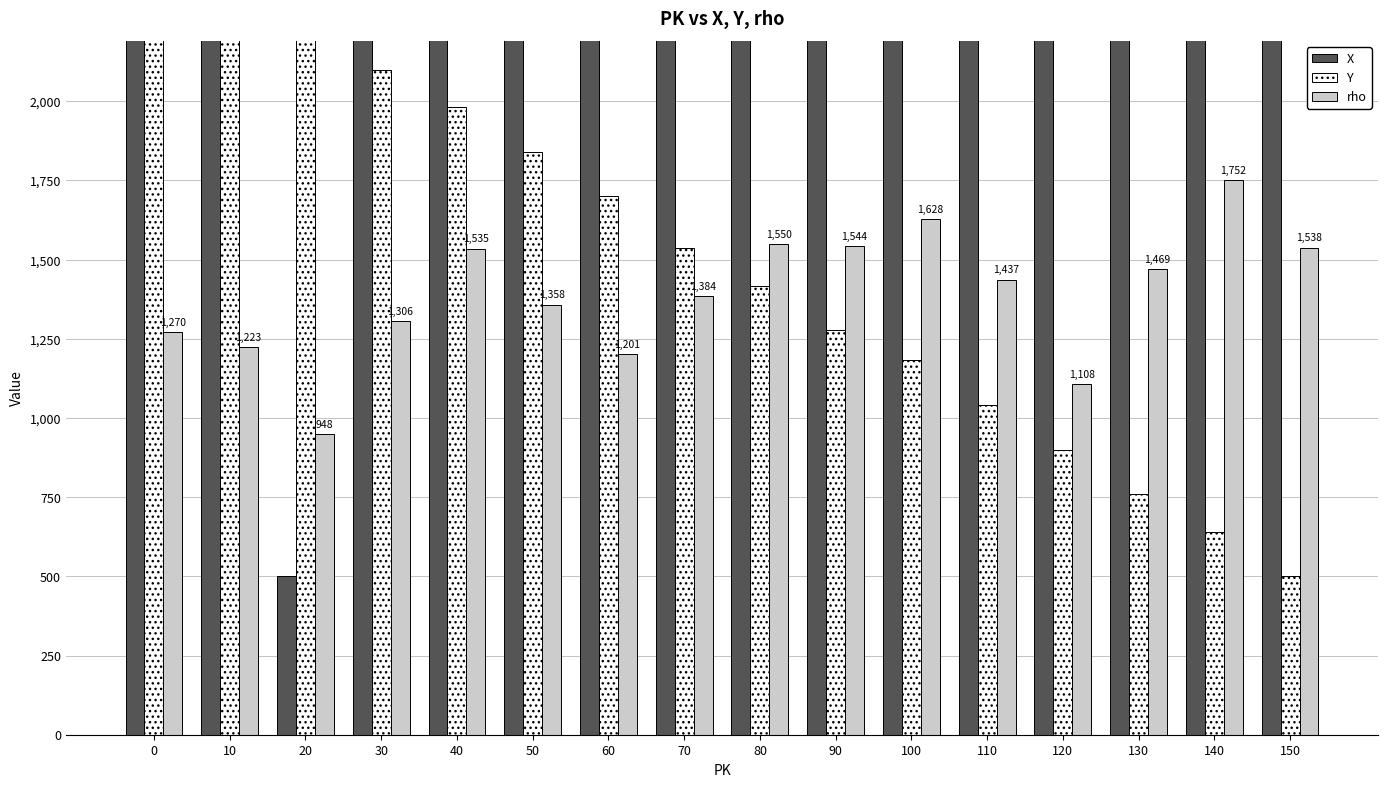

Are the bars horizontal?

No